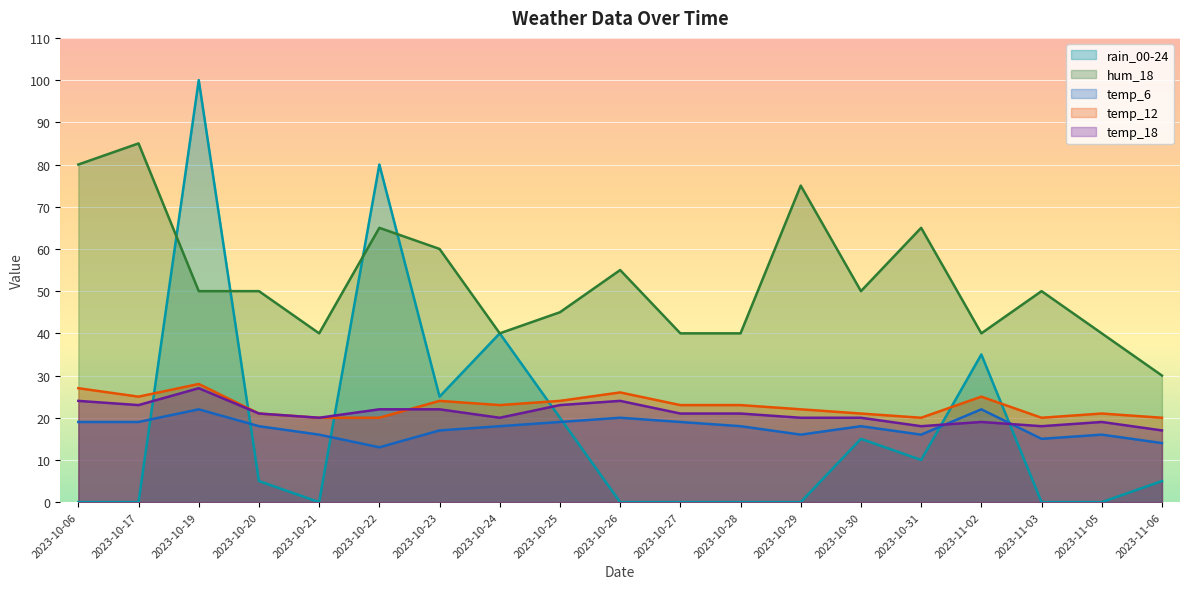

What is the difference between the maximum and second lowest values in the hum_18 series?

45